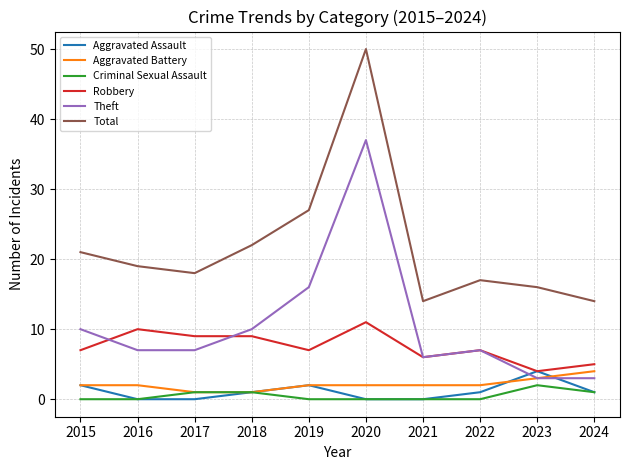

Is it true that Theft equals 11 at 2022?

False